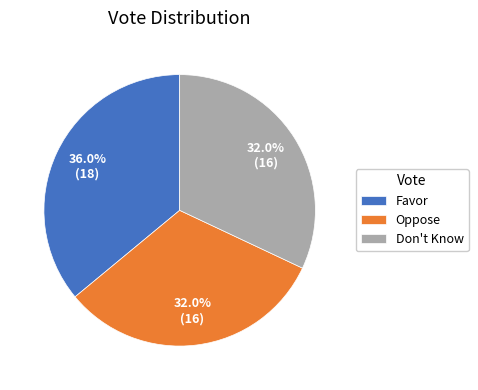

To the nearest percent, what is the difference between the largest and smallest slice percentages?

4%